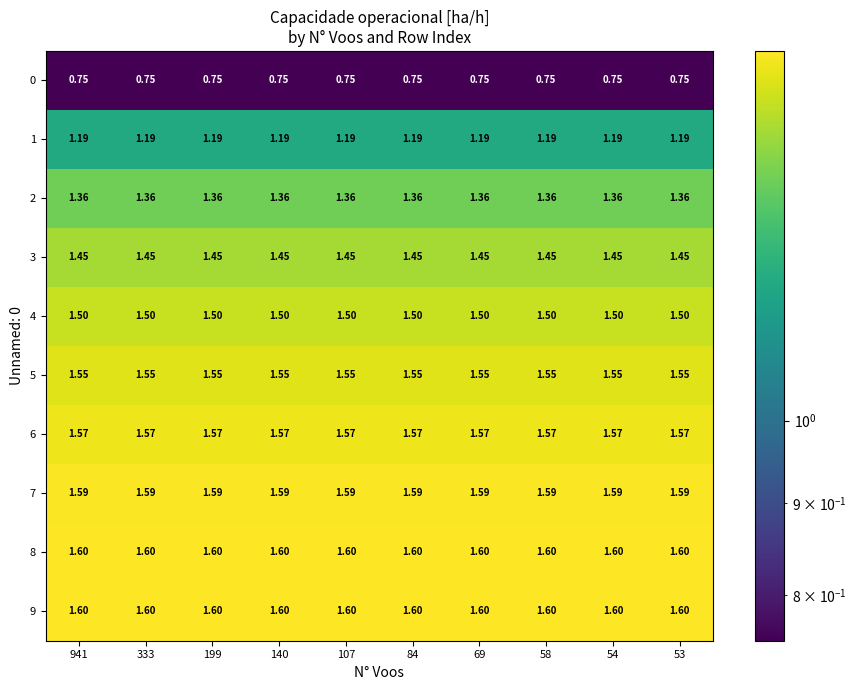

Is the value of 6 at 199 greater than the value of 1 at 107?

Yes